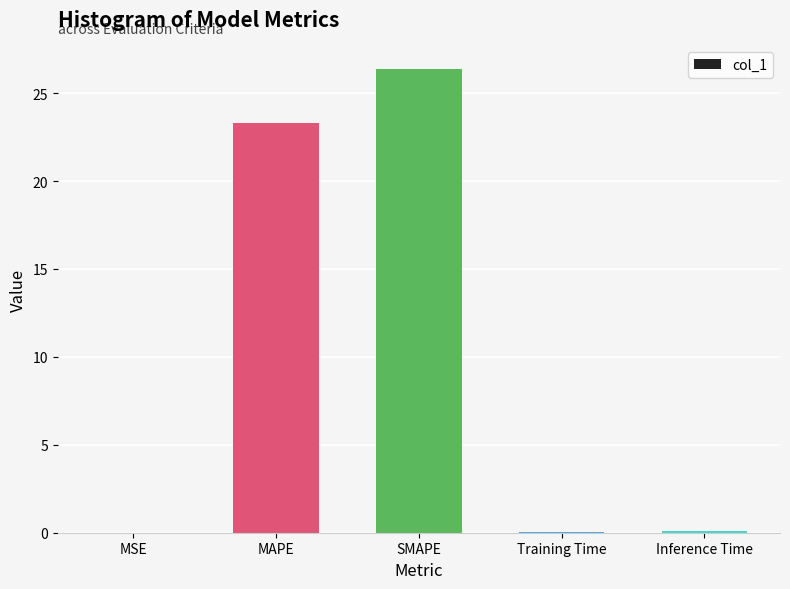

What is the sum of all values?

49.8